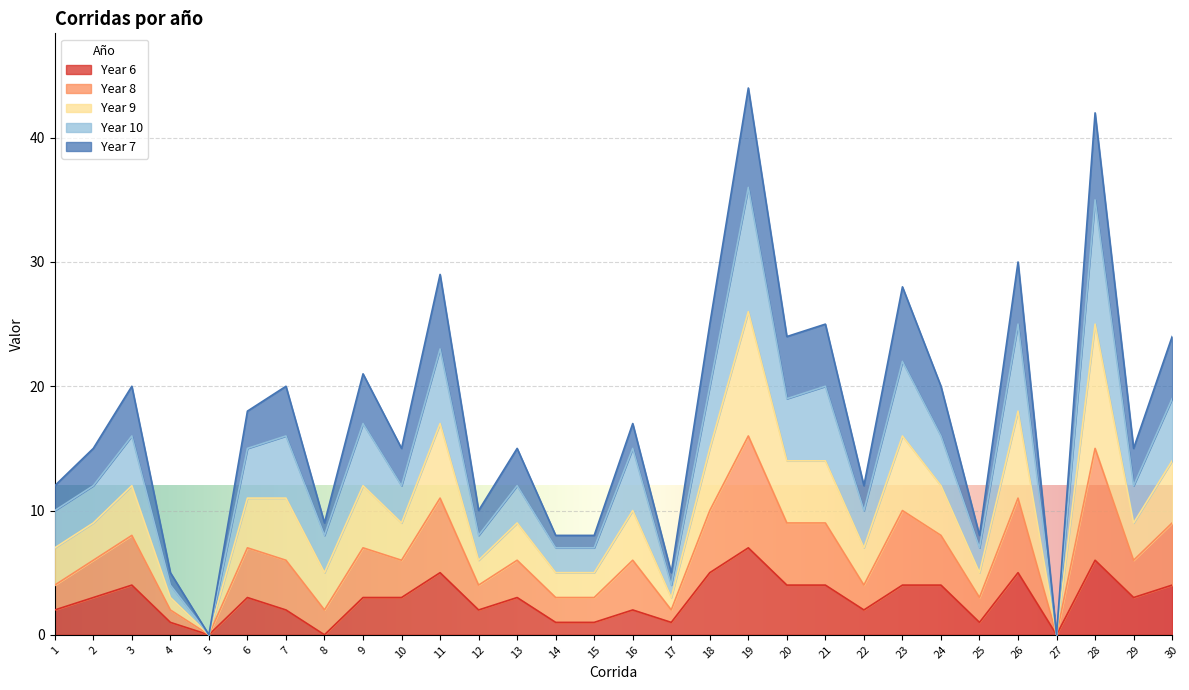

How many data points in Year 6 are less than 3?

13